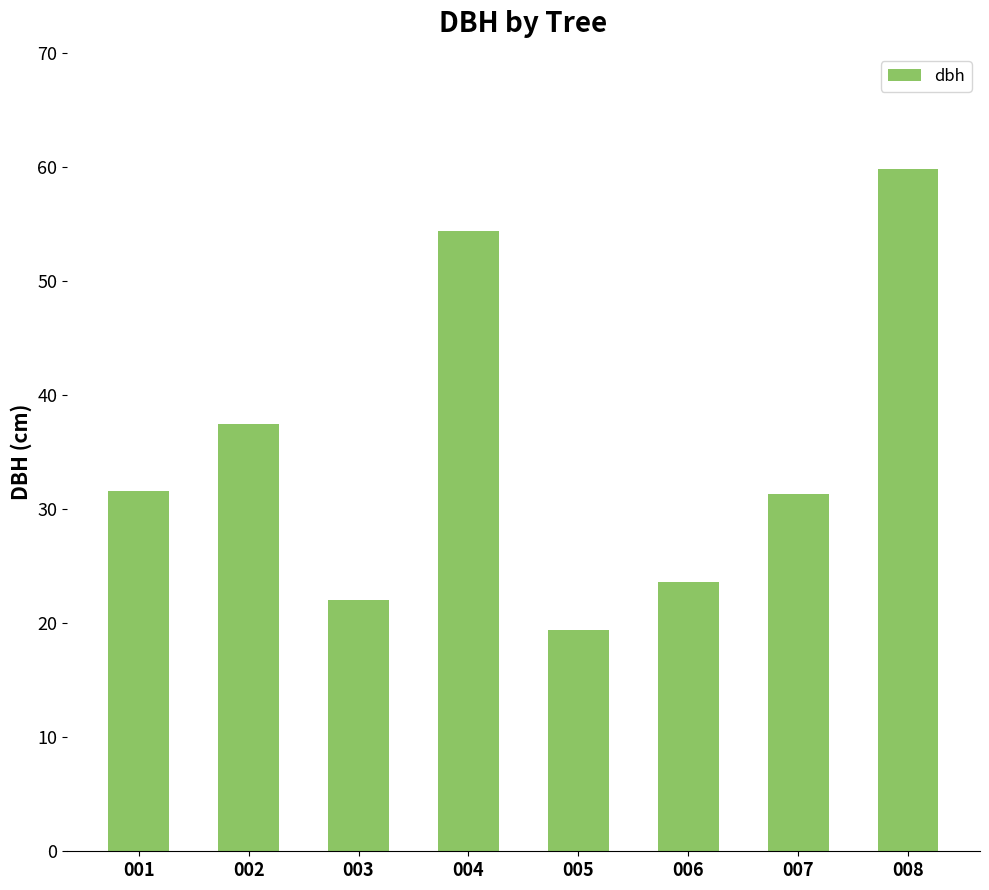

Which category has the lowest value across all series?

005